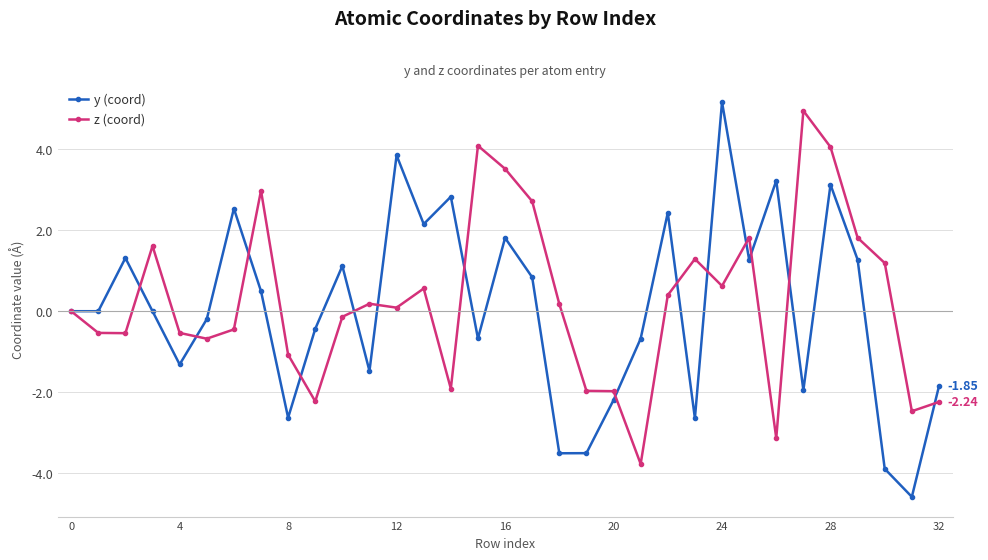

Count the number of data series in this chart.

2